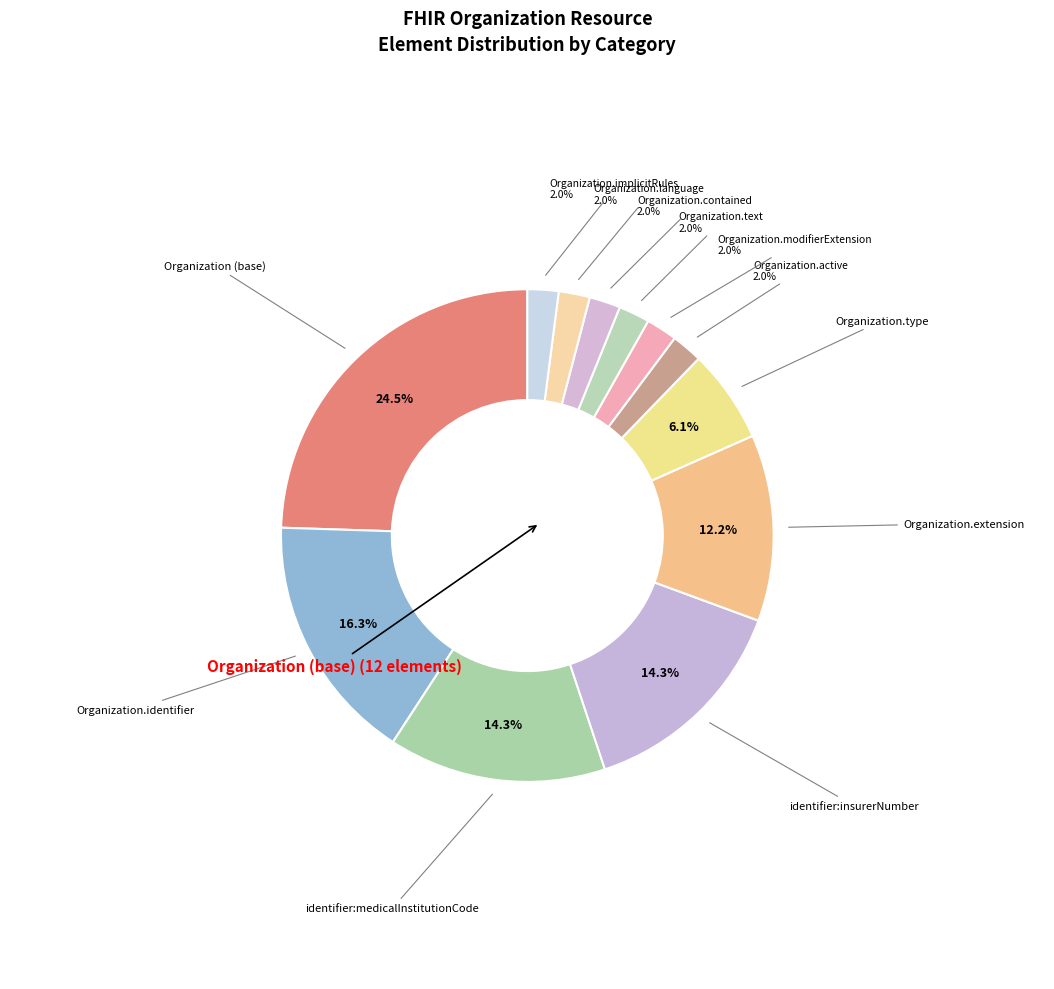

Which category has the biggest portion of the pie?

Organization (base)